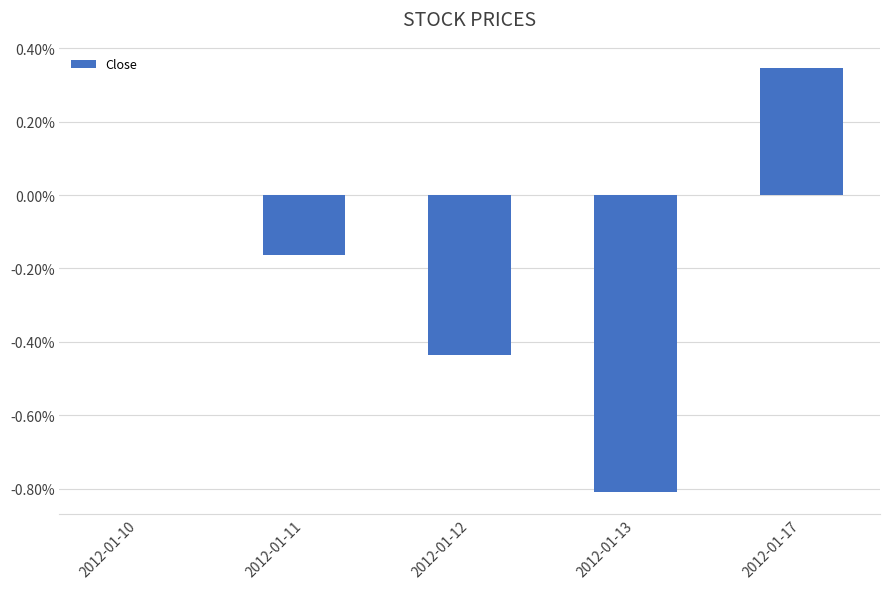

How many series are shown in this chart?

1